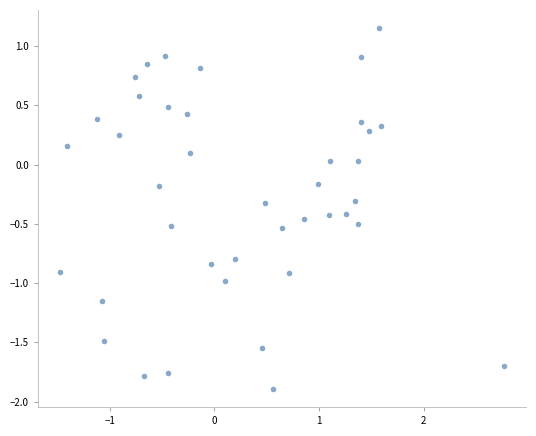

What is the range of Y values (max minus min)?

3.0